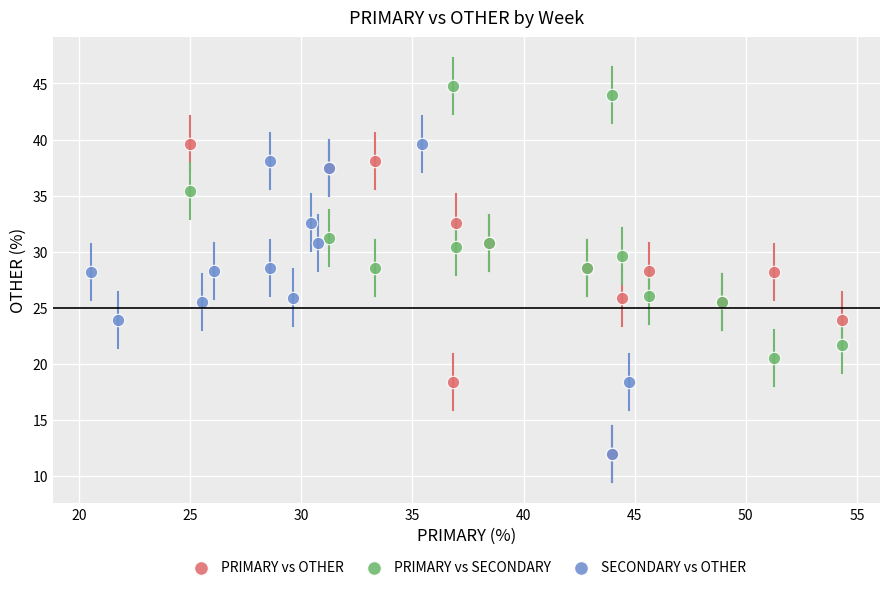

Which series contains the highest Y value?

PRIMARY vs SECONDARY